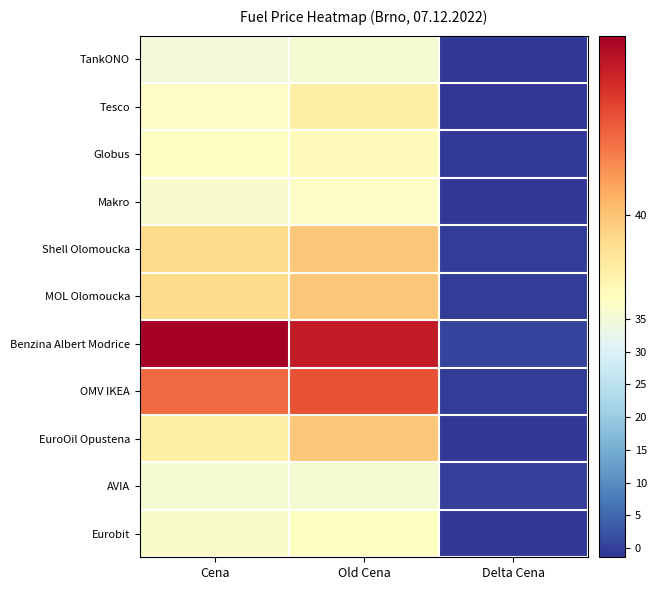

List the series in order of their peak value, lowest first.

TankONO, AVIA, Makro, Eurobit, Globus, Tesco, Shell Olomoucka, MOL Olomoucka, EuroOil Opustena, OMV IKEA, Benzina Albert Modrice